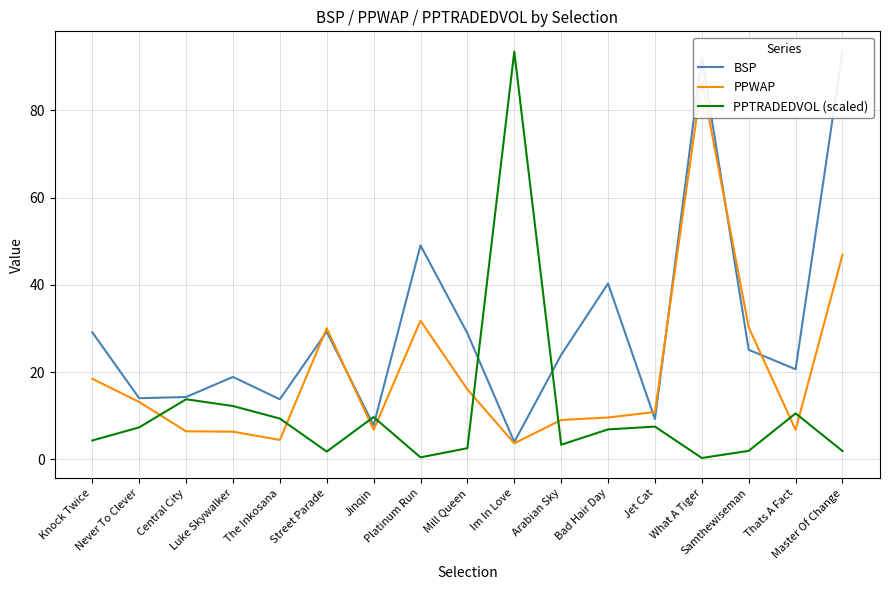

At which category does PPWAP reach its first local peak?

Street Parade